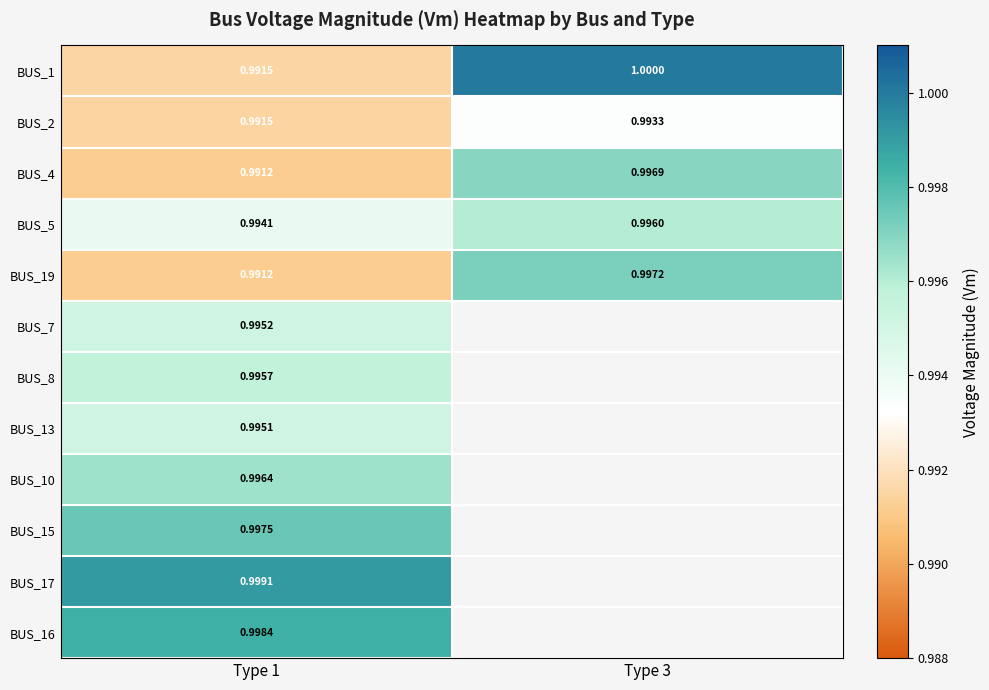

At which label does BUS_1 reach its minimum?

Type 1